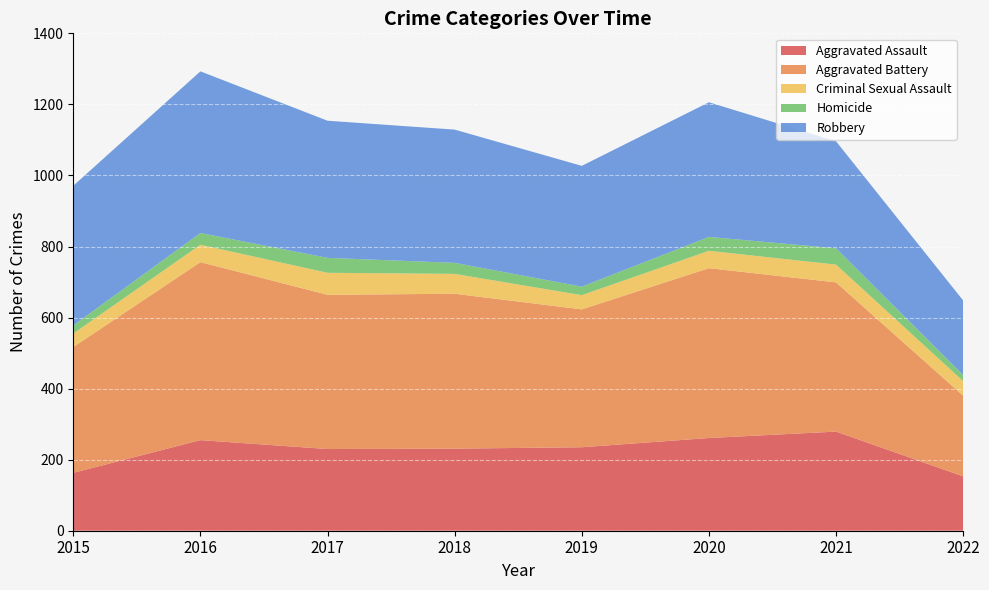

Reading right to left, list all the values displayed in this chart.

Aggravated Assault: 153	279	261	235	231	230	255	163
Aggravated Battery: 227	420	478	388	436	434	501	354
Criminal Sexual Assault: 41	50	49	40	56	62	49	38
Homicide: 17	46	39	24	31	42	33	23
Robbery: 210	301	379	340	375	386	455	393